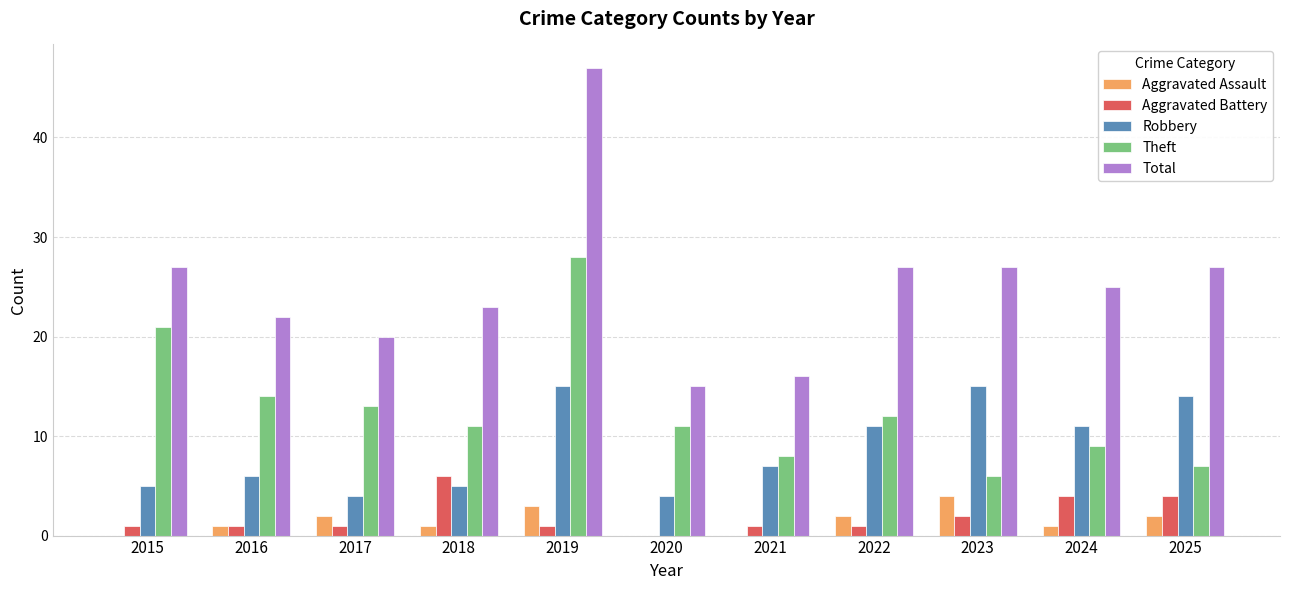

What is the highest value of the Total series?

47